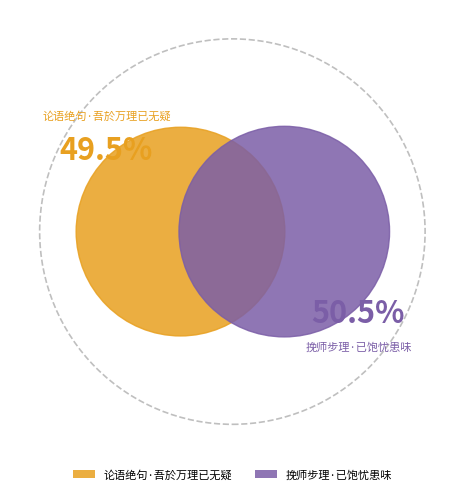

What percentage is the 论语绝句·吾於万理已无疑 slice, to the nearest percent?

50%